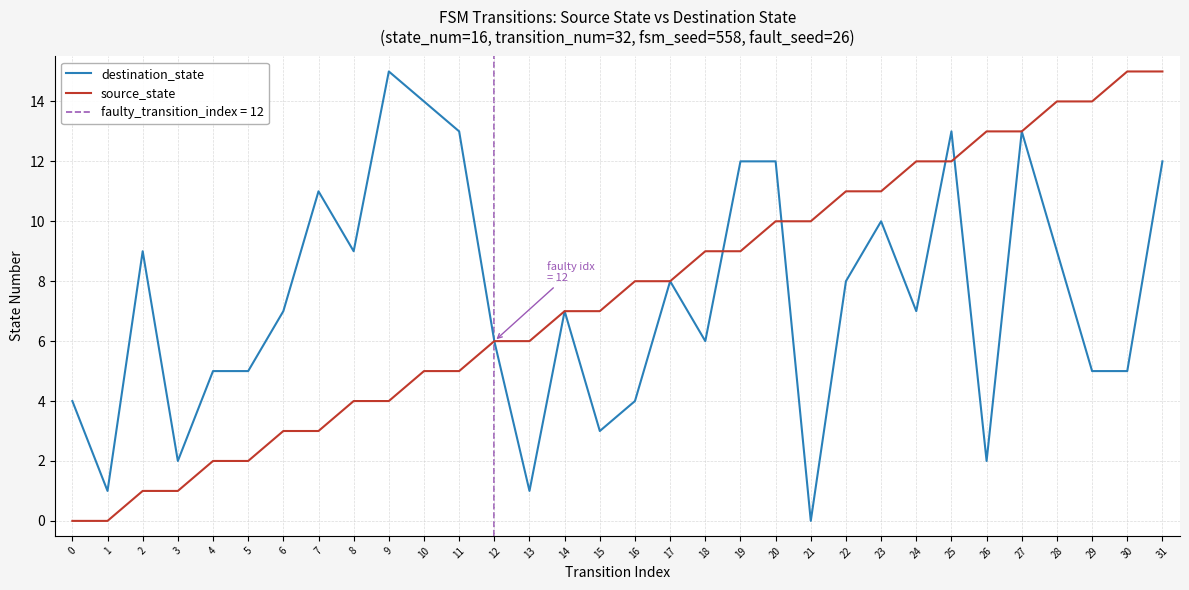

Does the chart have visible grid lines?

Yes